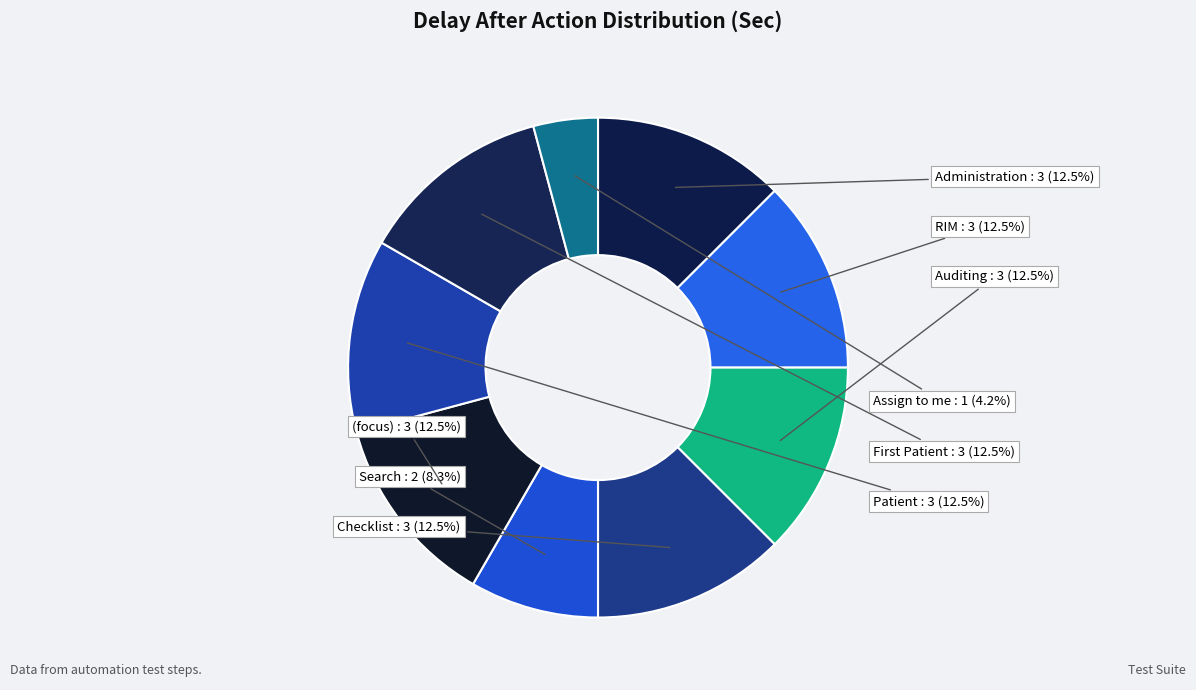

What is the ratio of the value at Checklist to the value at Administration?

1.0